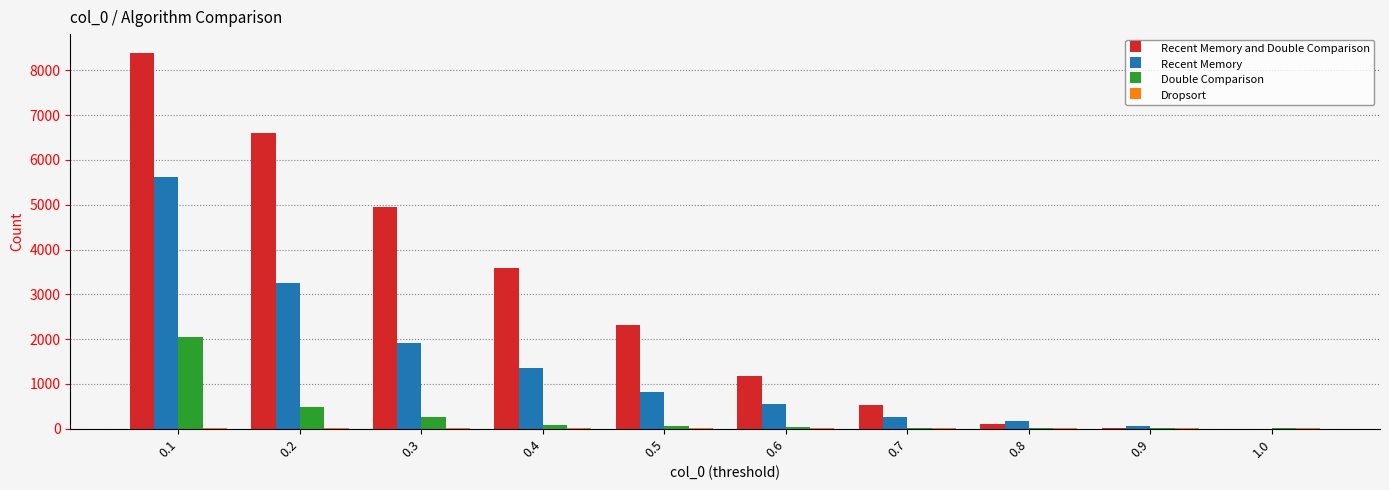

What is the sum of all Recent Memory and Double Comparison values?

27680